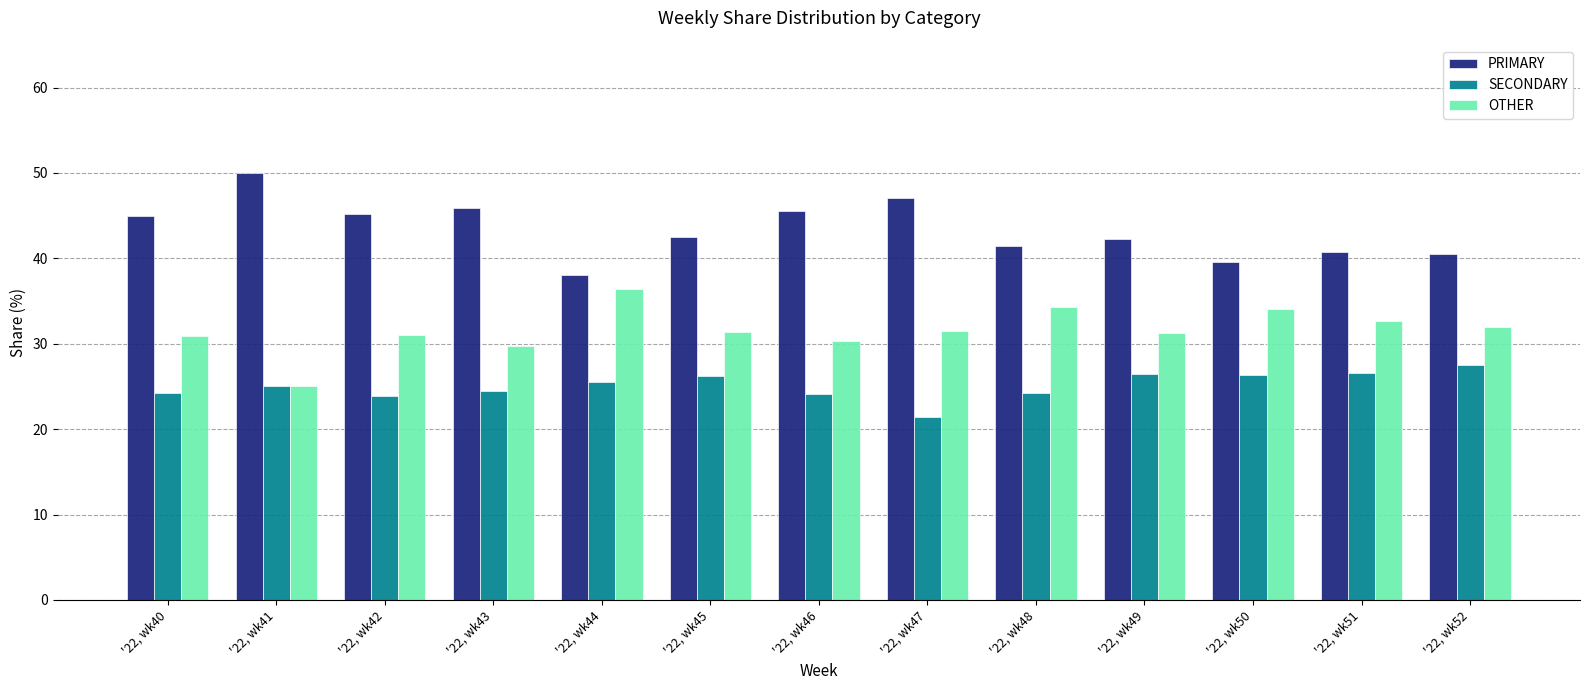

What is the lowest value of the OTHER series?

25.0